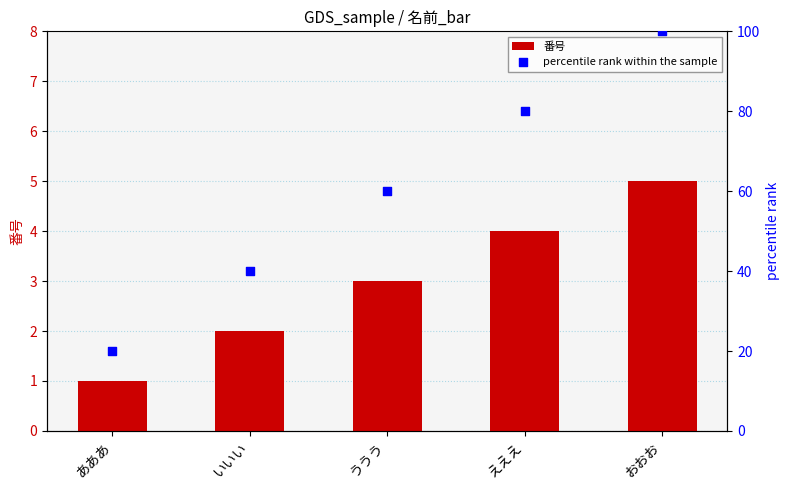

What are all the series names shown in the legend?

番号, percentile rank within the sample